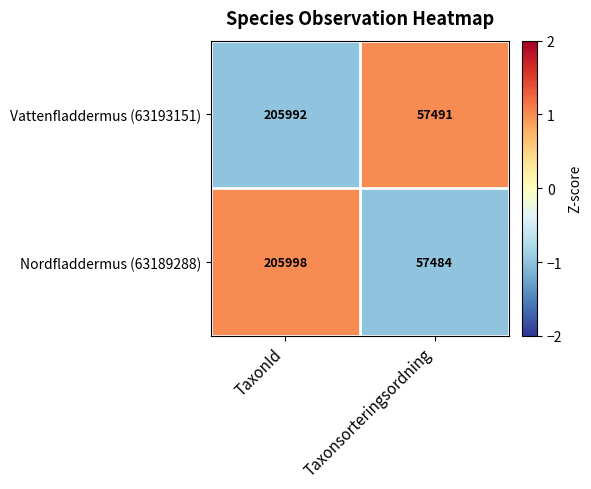

Where is Vattenfladdermus (63193151) nearest to the value 131741?

Taxonsorteringsordning